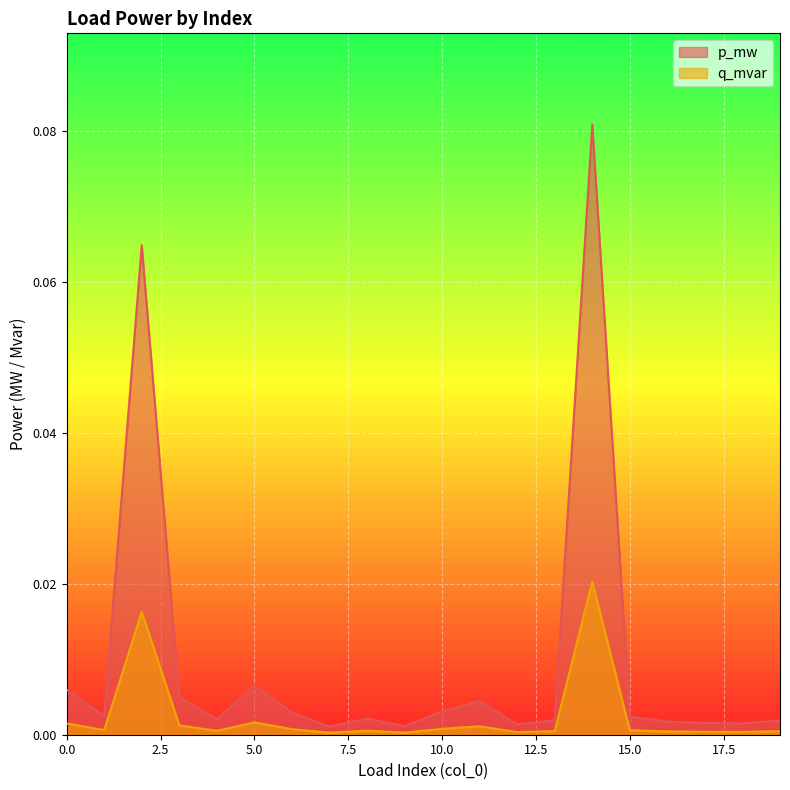

Rank the series by their maximum value, from highest to lowest.

p_mw, q_mvar